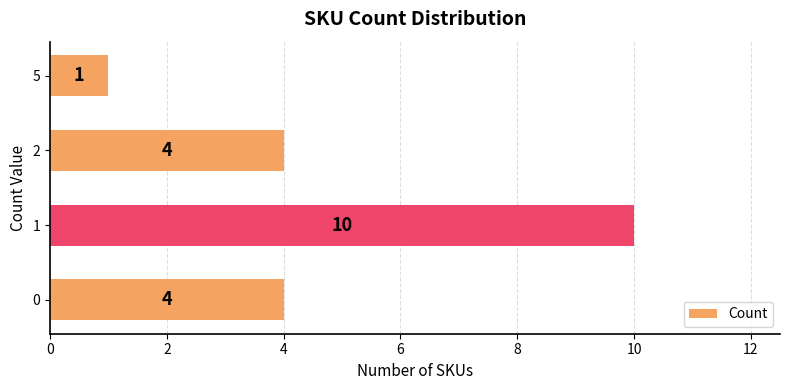

How many values are between 4 and 10?

3